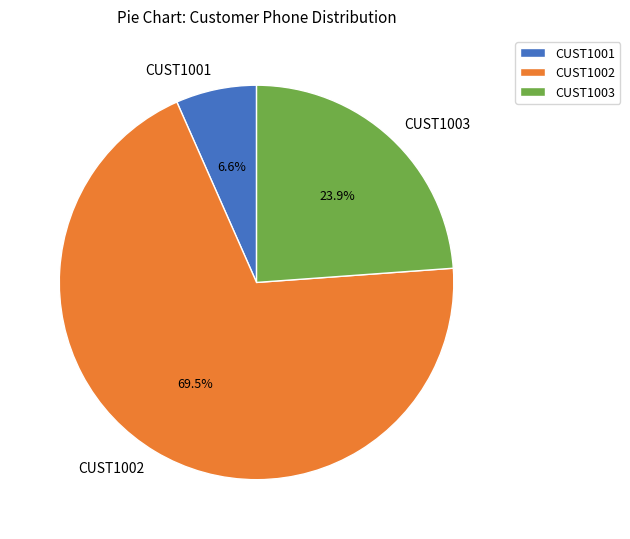

To the nearest percent, what is the combined percentage of CUST1001 and CUST1002?

76%